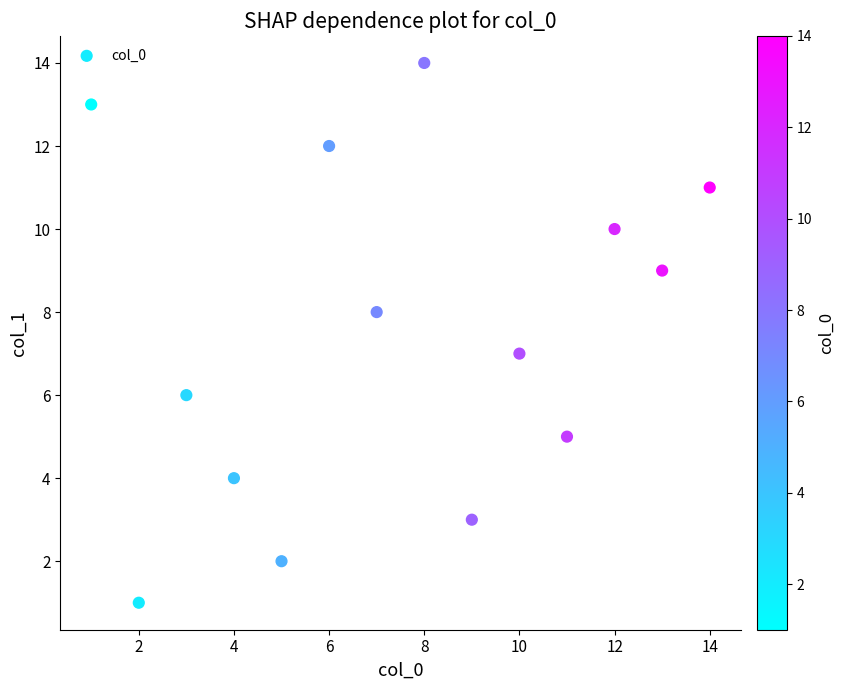

What is the range of X values (max minus min)?

13